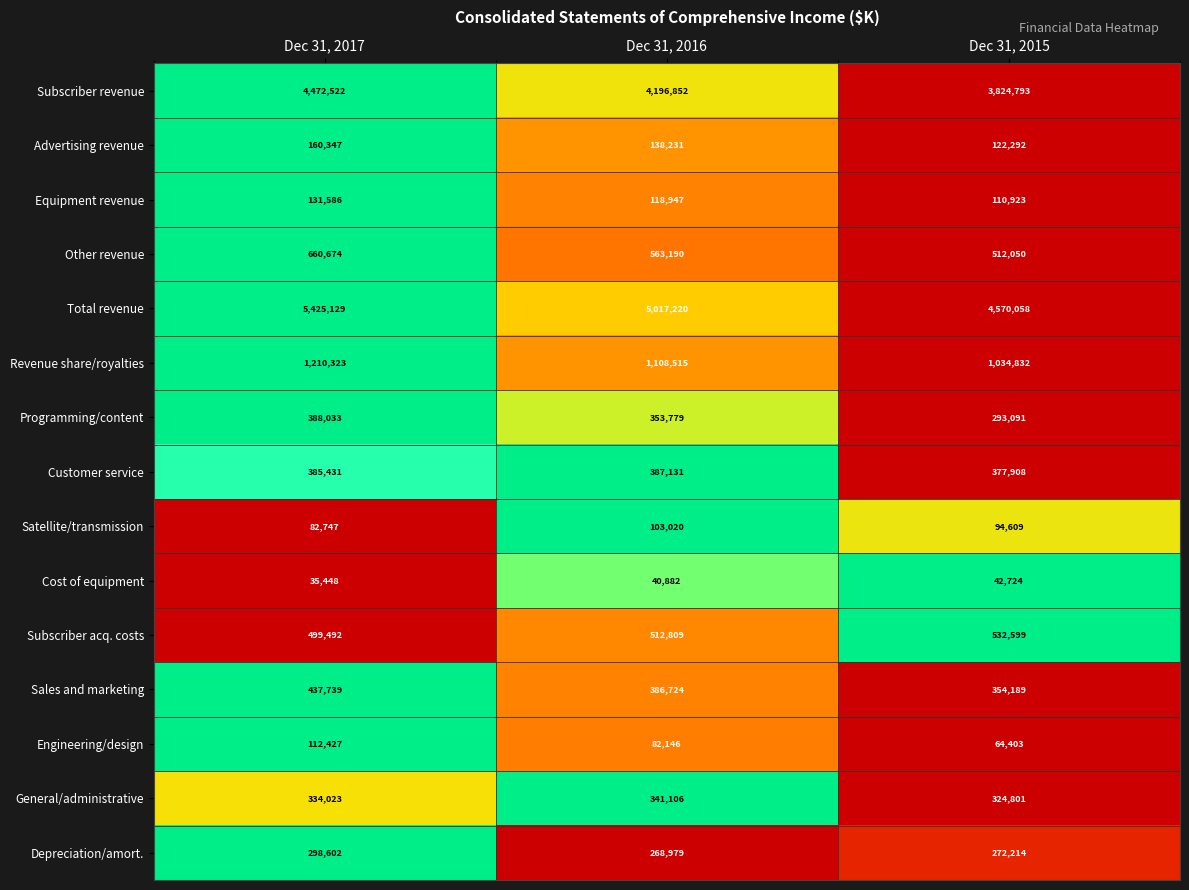

Rank the series by their maximum value, from highest to lowest.

Total revenue, Subscriber revenue, Revenue share/royalties, Other revenue, Subscriber acq. costs, Sales and marketing, Programming/content, Customer service, General/administrative, Depreciation/amort., Advertising revenue, Equipment revenue, Engineering/design, Satellite/transmission, Cost of equipment